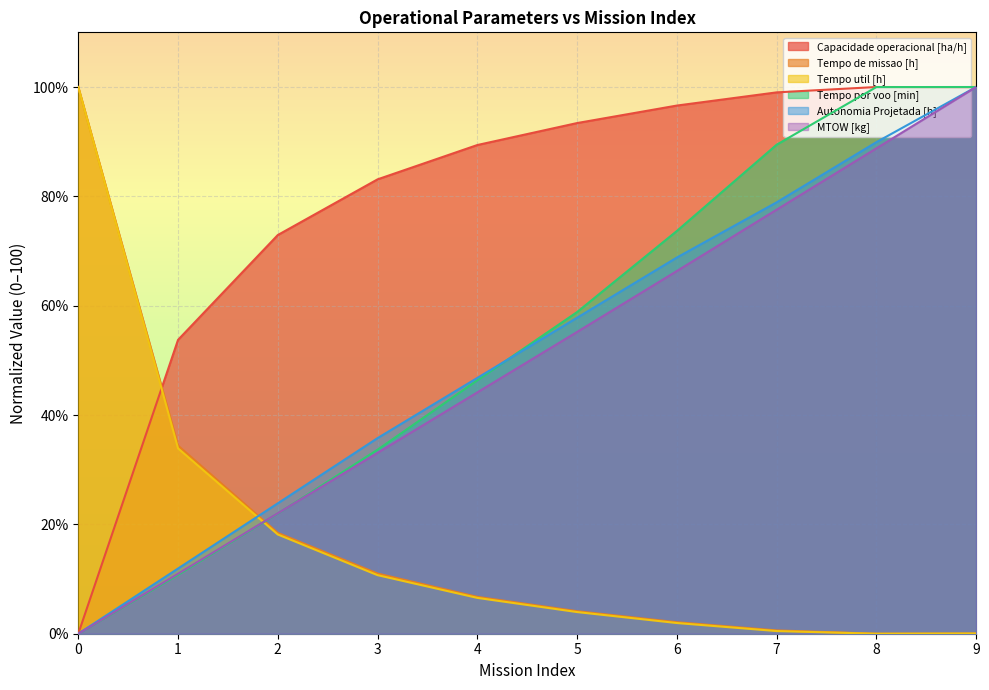

Reading left to right, what are all the values shown in this chart?

Capacidade operacional [ha/h]: 0.0	53.7	72.9	83.1	89.4	93.4	96.6	99.0	100.0	100.0
Tempo de missao [h]: 100.0	34.4	18.4	11.0	6.7	4.1	2.1	0.6	0.0	0.0
Tempo util [h]: 100.0	33.9	18.2	10.7	6.6	4.0	2.0	0.5	0.0	0.0
Tempo por voo [min]: 0.0	10.8	22.0	33.7	46.4	58.8	73.7	89.4	100.0	100.0
Autonomia Projetada [h]: 0.0	11.9	23.9	35.8	46.8	57.8	68.8	78.9	89.9	100.0
MTOW [kg]: 0.0	11.0	22.0	33.1	44.1	55.2	66.3	77.6	88.8	100.0